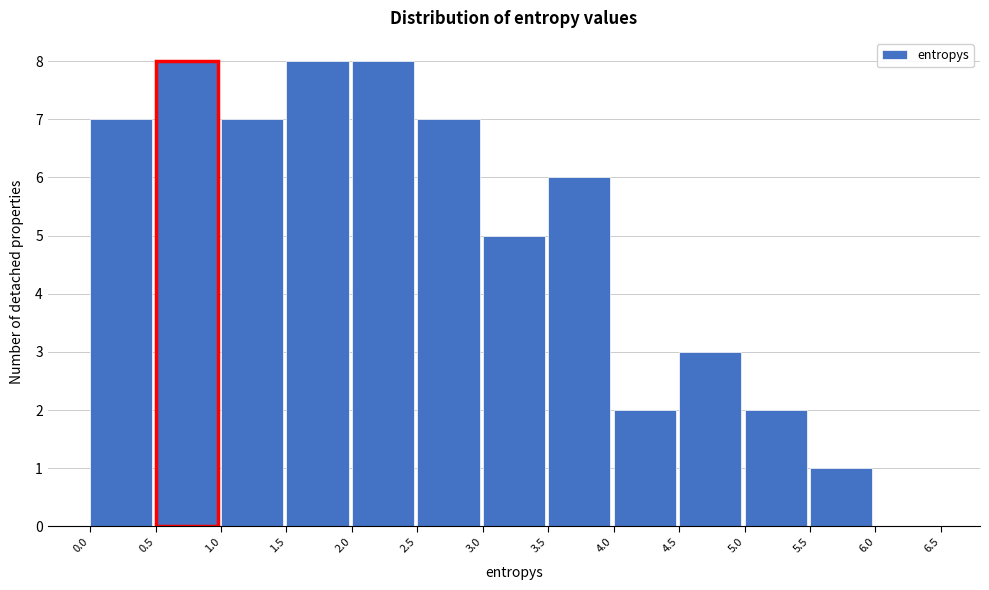

Reading left to right, transcribe this chart: for each bar, give the range it covers on the x-axis and its height. The values are not printed on the chart, so give them approximately, as read against the axis.

0.0 to 0.5: 7
0.5 to 1.0: 8
1.0 to 1.5: 7
1.5 to 2.0: 8
2.0 to 2.5: 8
2.5 to 3.0: 7
3.0 to 3.5: 5
3.5 to 4.0: 6
4.0 to 4.5: 2
4.5 to 5.0: 3
5.0 to 5.5: 2
5.5 to 6.0: 1
6.0 to 6.5: 0